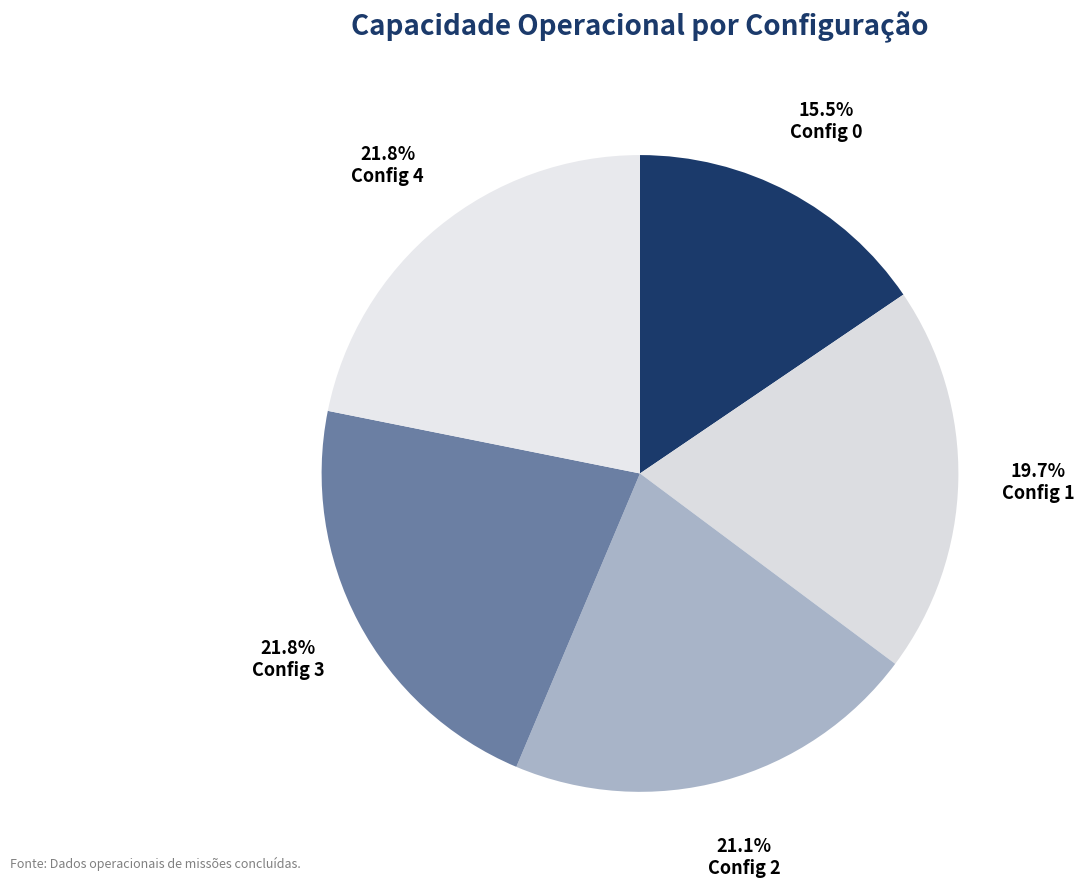

Count the number of slices in the pie.

5